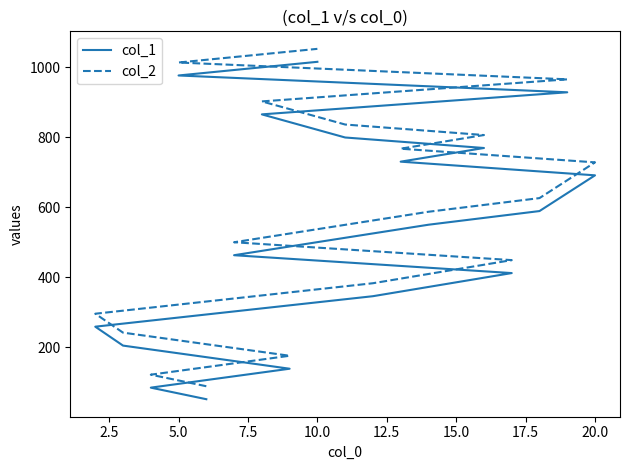

The value of col_1 at 20.0 is 933. True or false?

False